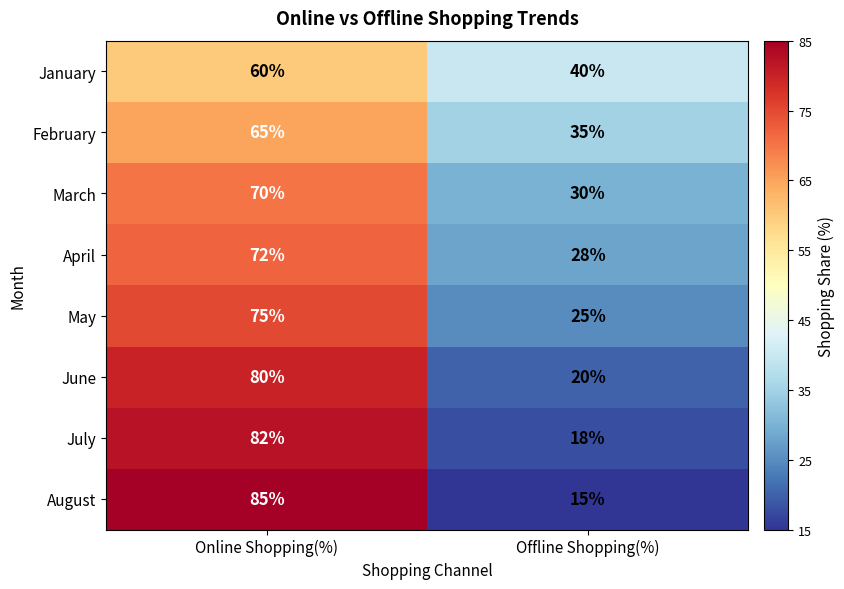

Reading right to left, what are all the values shown in this chart?

January: 40	60
February: 35	65
March: 30	70
April: 28	72
May: 25	75
June: 20	80
July: 18	82
August: 15	85